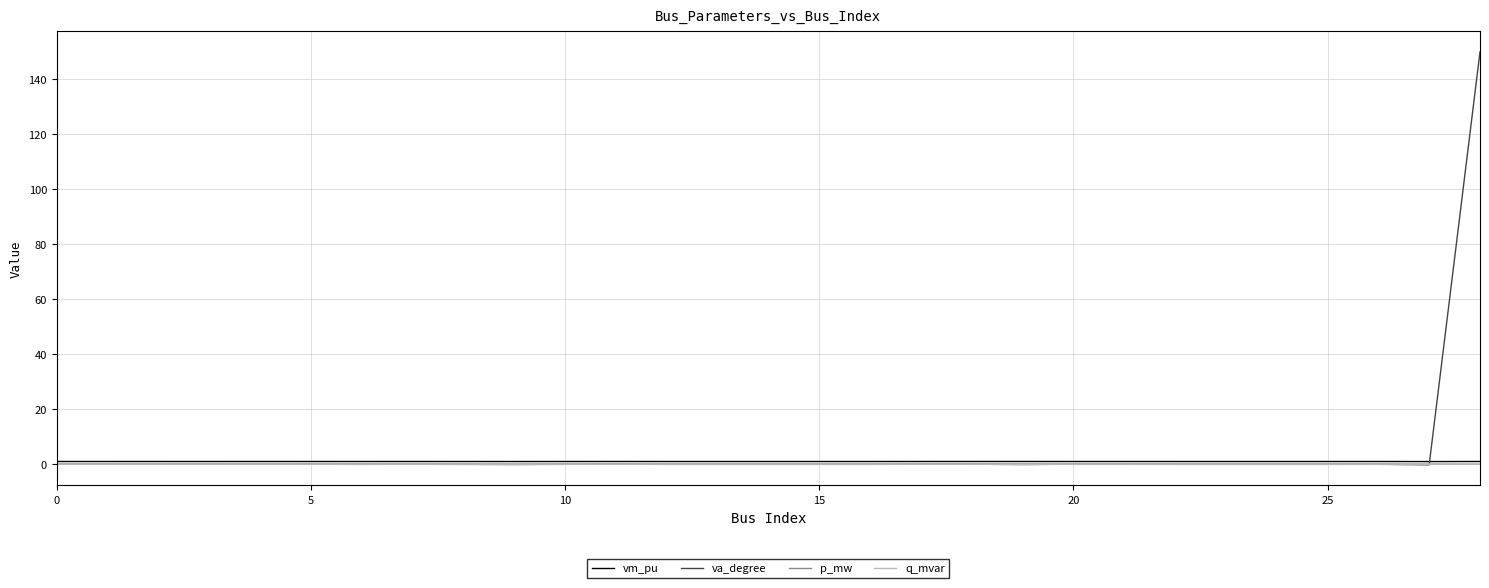

What is the maximum value shown in the chart?

150.0